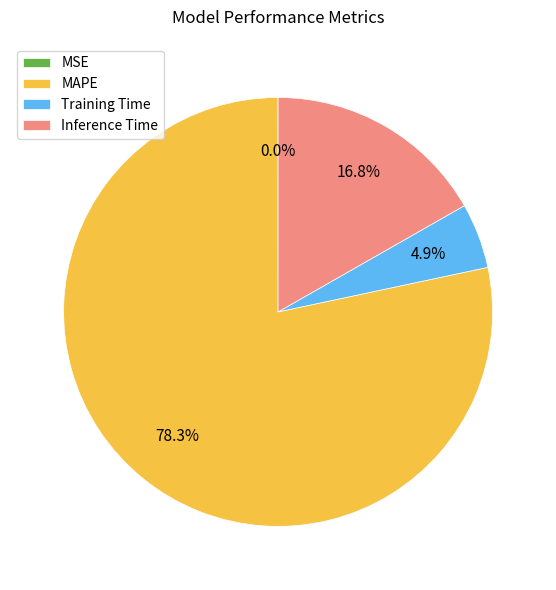

Which category has the biggest portion of the pie?

MAPE